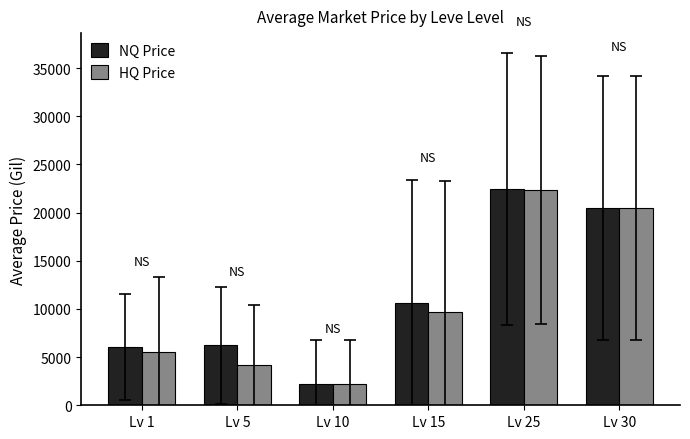

List the labels in order of HQ Price value, largest first.

Lv 25, Lv 30, Lv 15, Lv 1, Lv 5, Lv 10